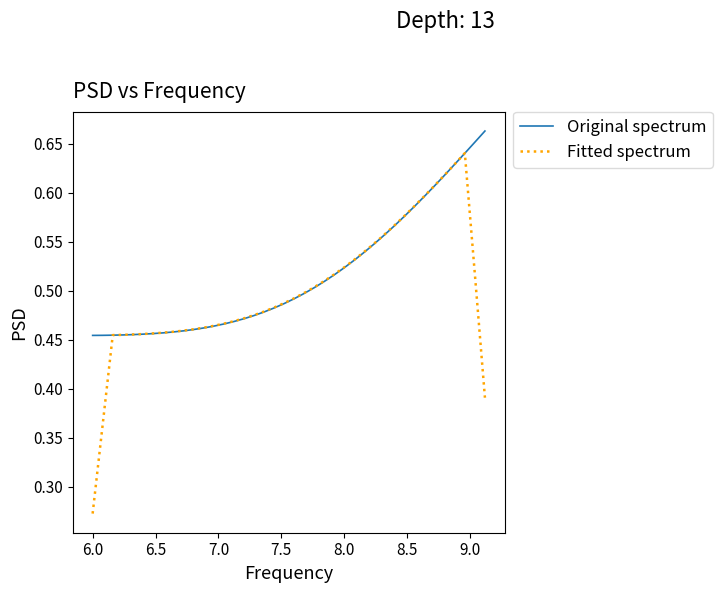

Which series ends up on top after the final intersection of Original spectrum and Fitted spectrum?

Original spectrum